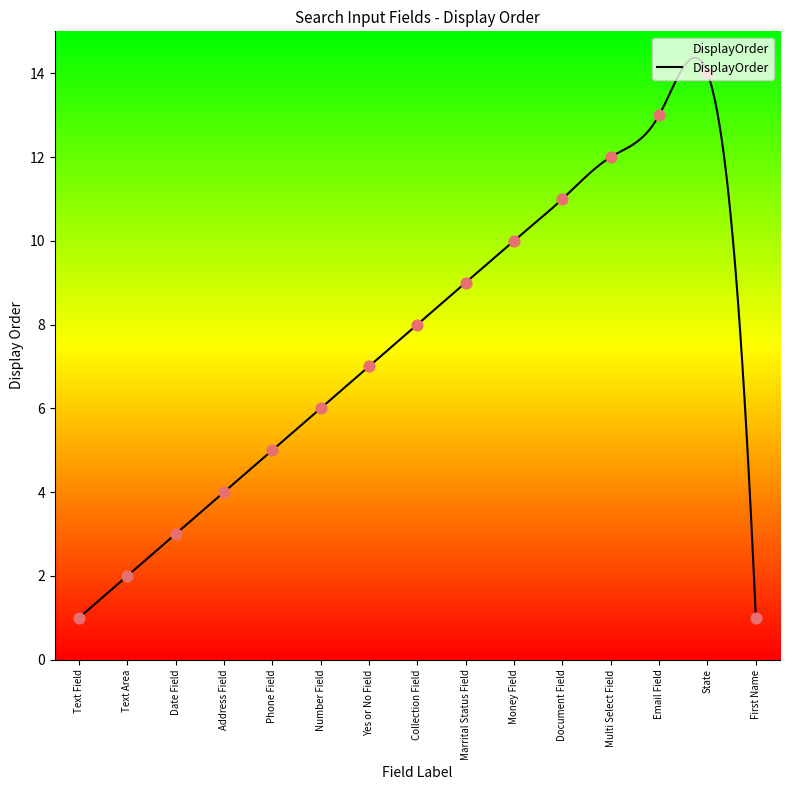

Between Money Field and Text Field 1, which is larger?

Money Field